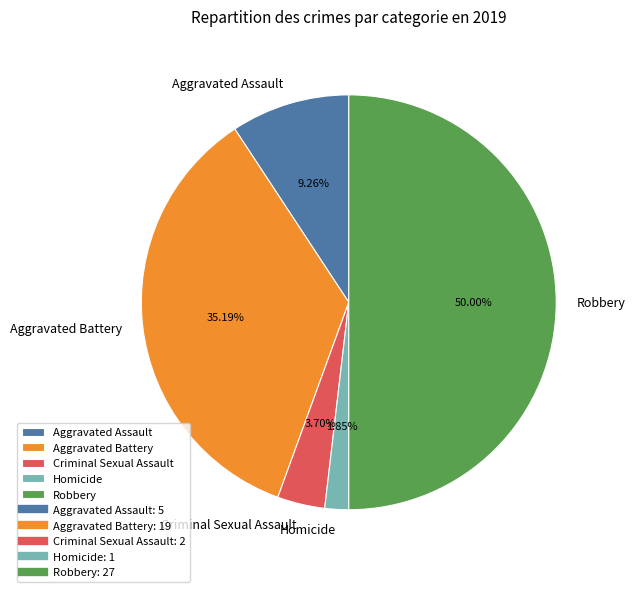

Does Homicide represent more than half of the total?

No